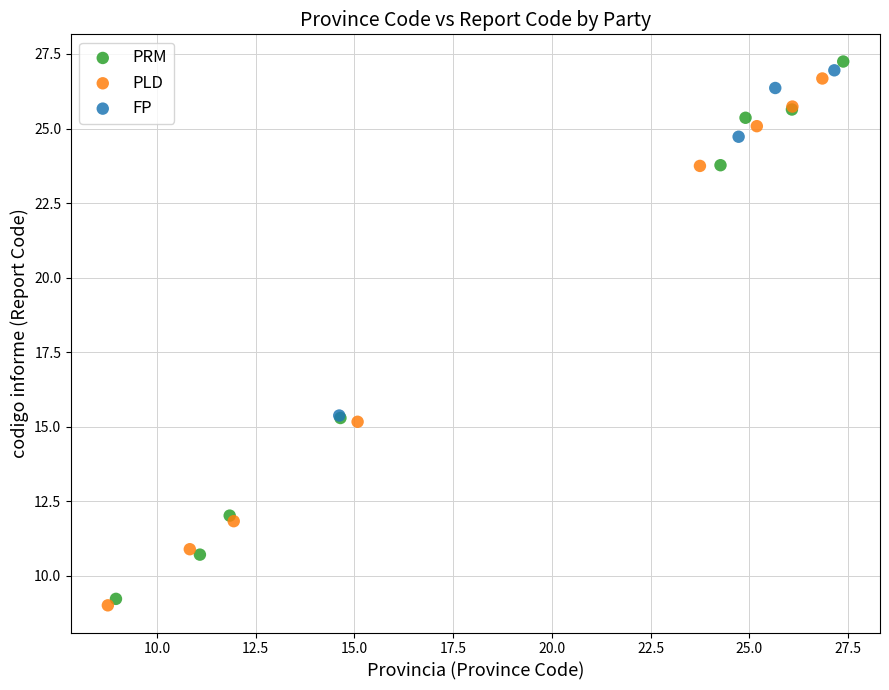

Which series reaches the maximum Y coordinate?

PRM